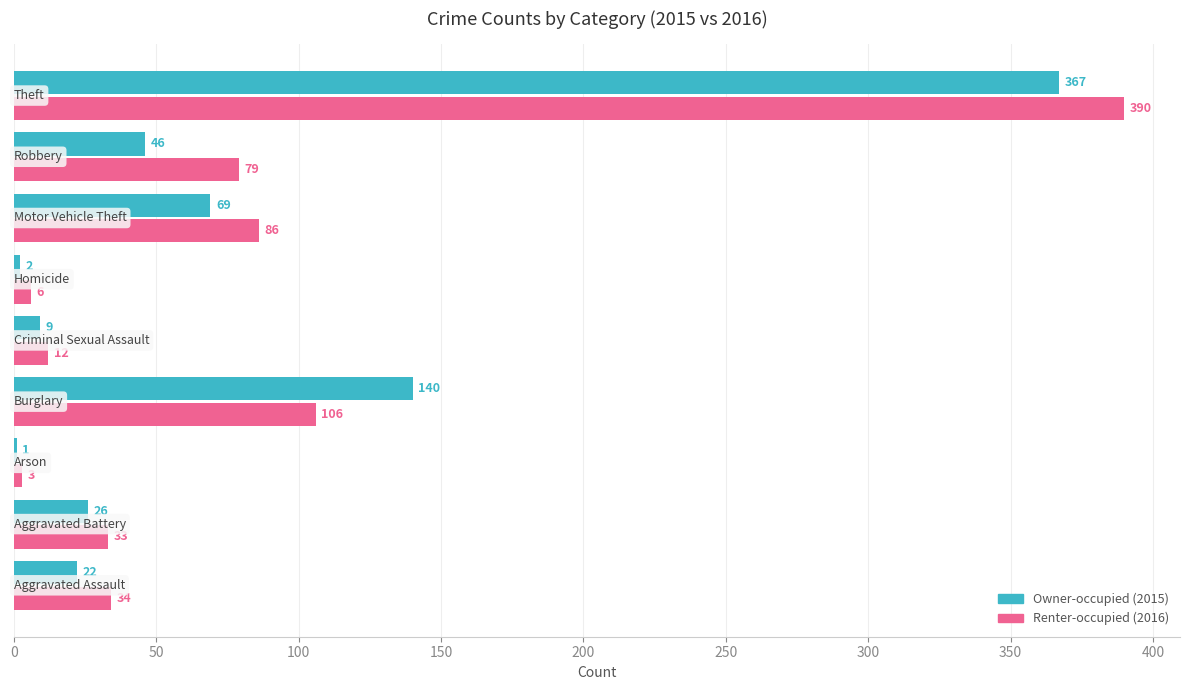

What is the greatest value displayed?

390